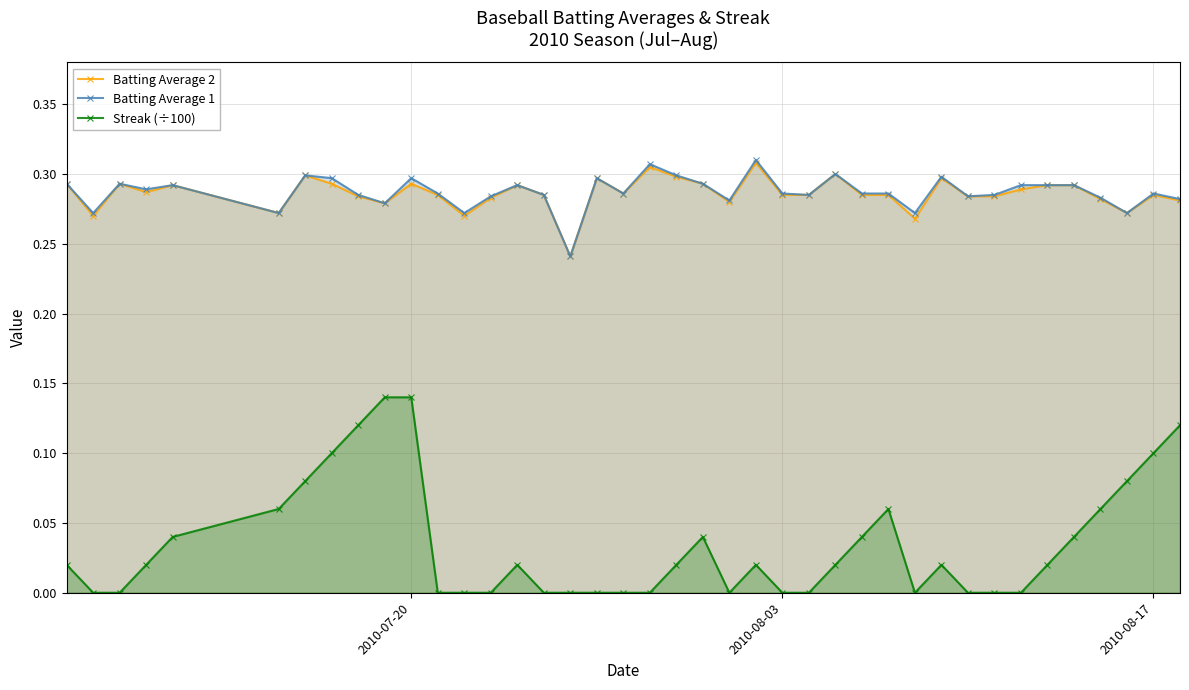

How many lines are shown in the chart?

3